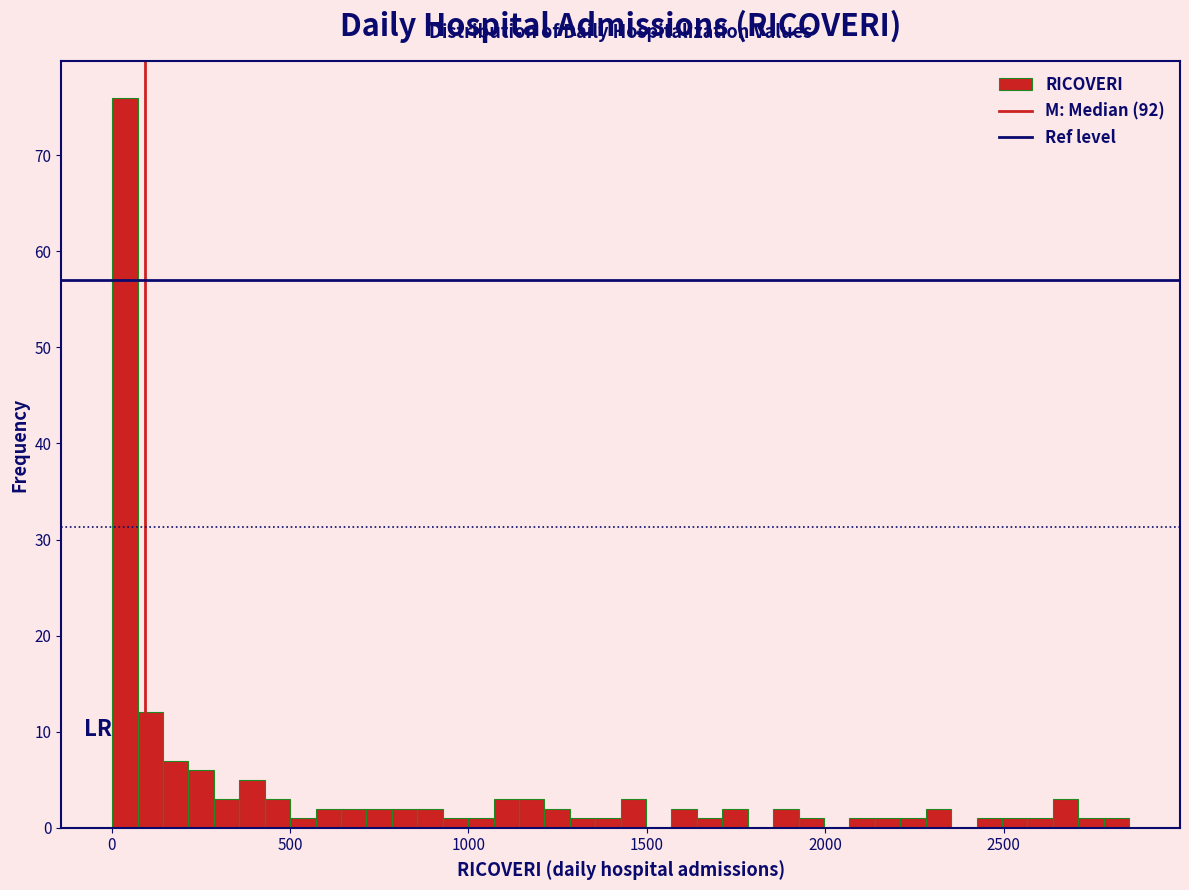

Around what value on the x-axis is the tallest bar? Give the approximate position of its centre, as read against the axis.

50